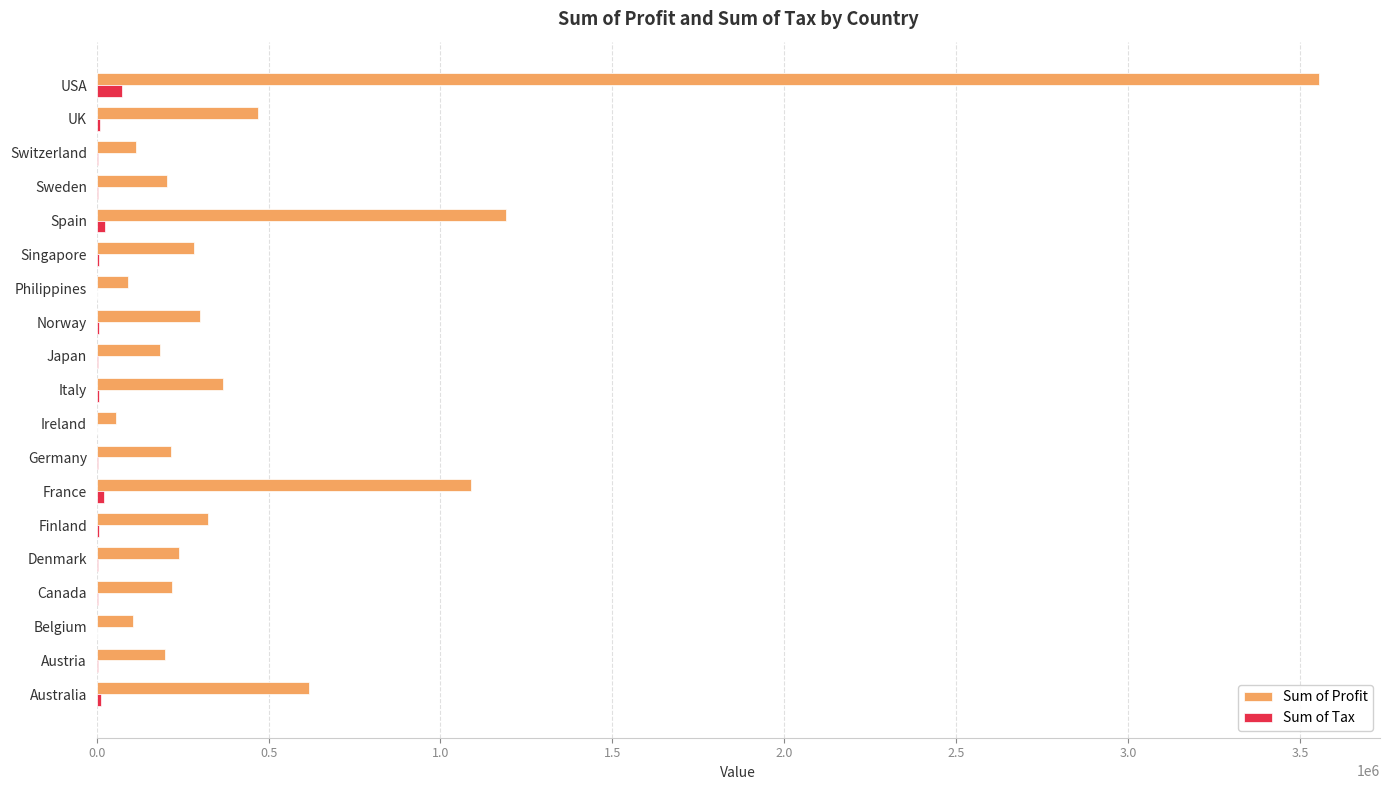

Between Finland and Spain, which series saw the biggest shift?

Sum of Profit